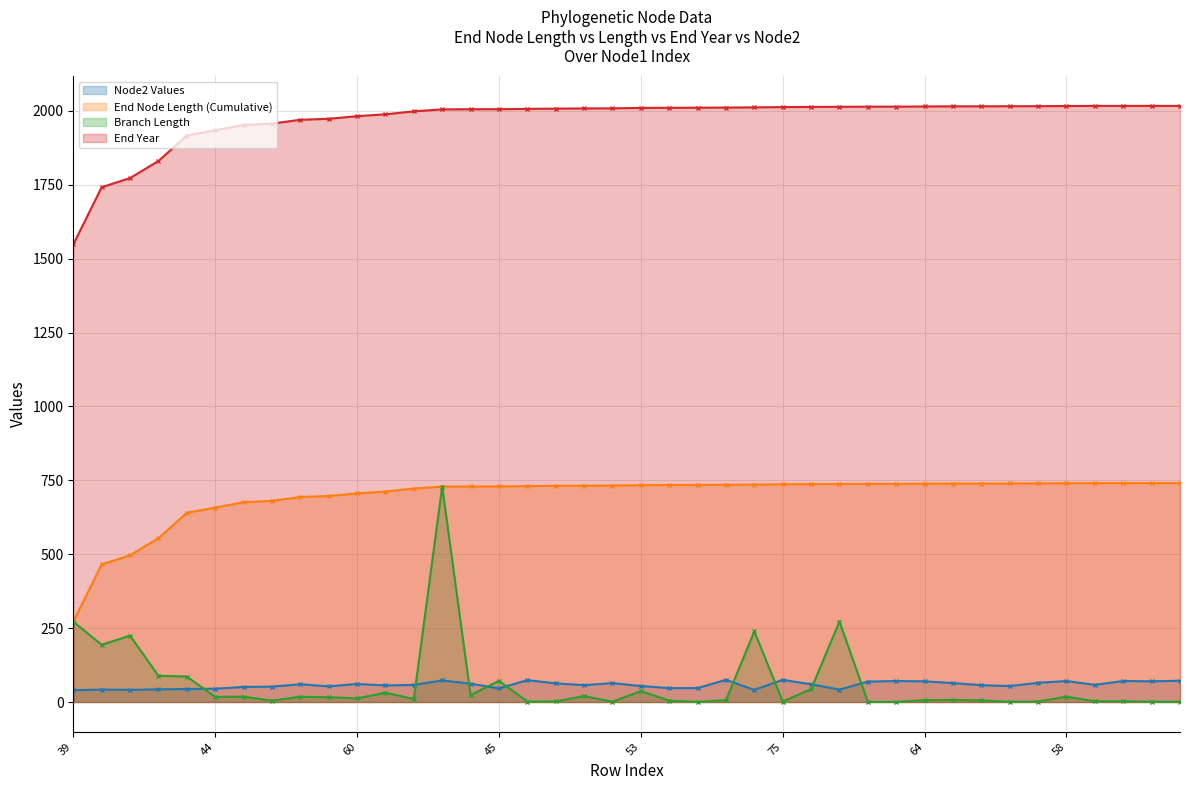

Which series has the widest spread of values?

Branch Length